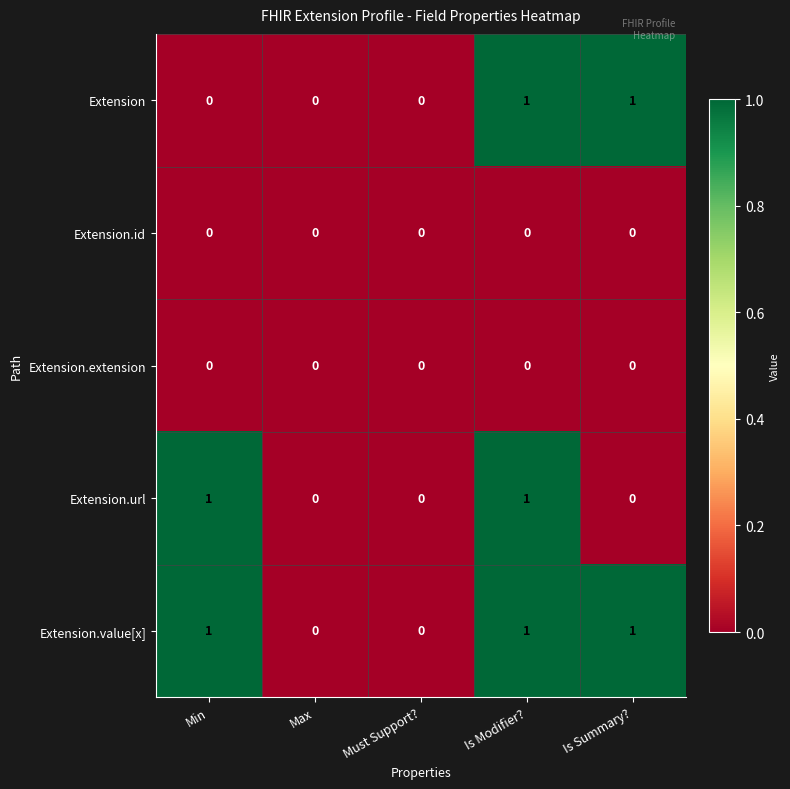

What is the total value across all series at Is Summary??

2